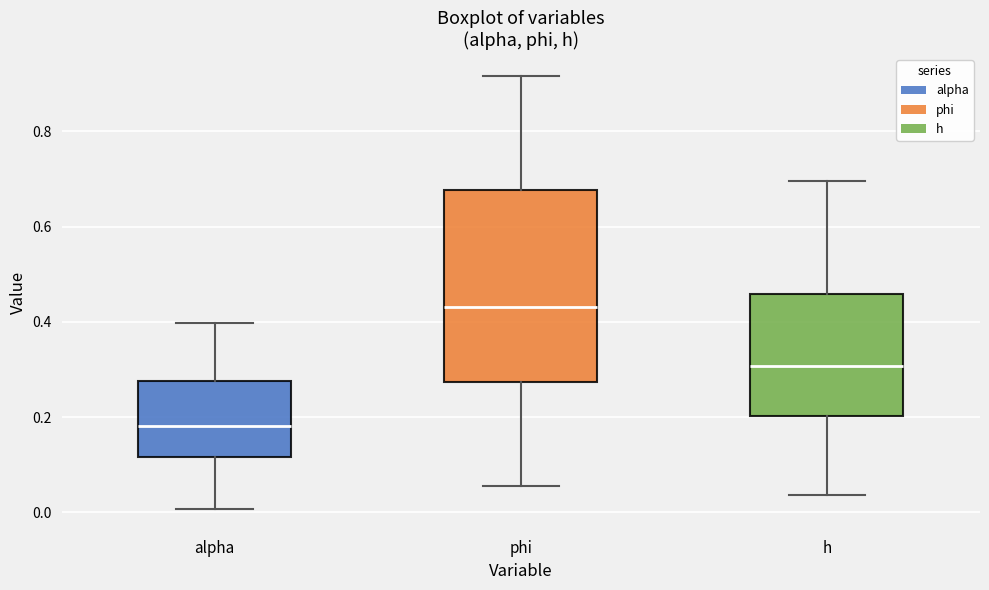

Reading left to right, read every box against the y-axis: the position of its median line, the range the box covers, and the ends of its whiskers. The values are not printed on the chart, so give them approximately, as read against the axis.

alpha: median 0.18, box 0.12 to 0.28, whiskers 0.00 to 0.40
phi: median 0.44, box 0.28 to 0.68, whiskers 0.06 to 0.92
h: median 0.30, box 0.20 to 0.46, whiskers 0.04 to 0.70